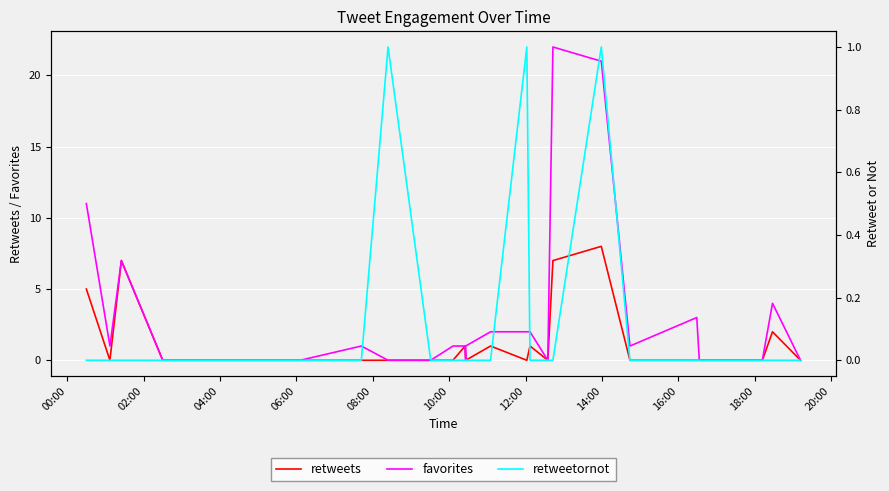

What are all the series names shown in the legend?

retweets, favorites, retweetornot